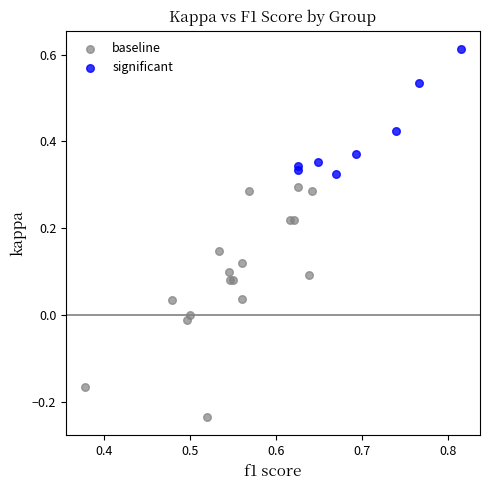

Which series has the largest Y range (max minus min)?

baseline